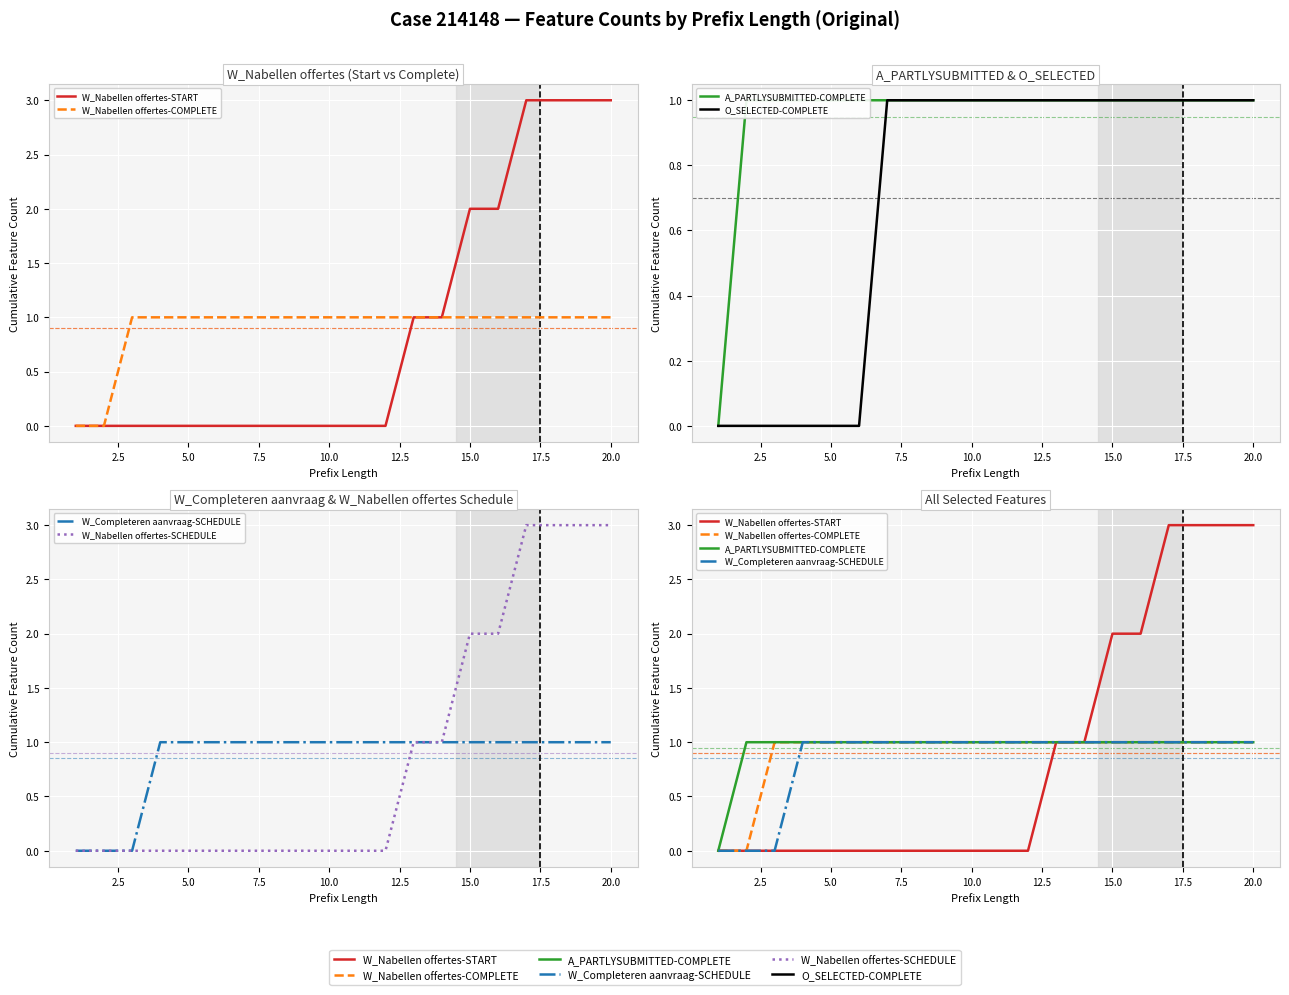

The value of A_PARTLYSUBMITTED-COMPLETE at 5.0 is 1. True or false?

True